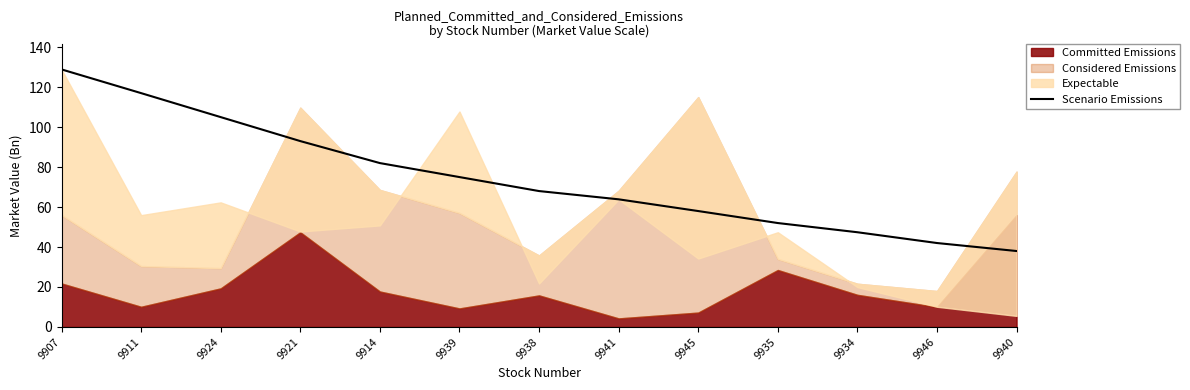

The chart shows a value of 167.0 at 9921. True or false?

False